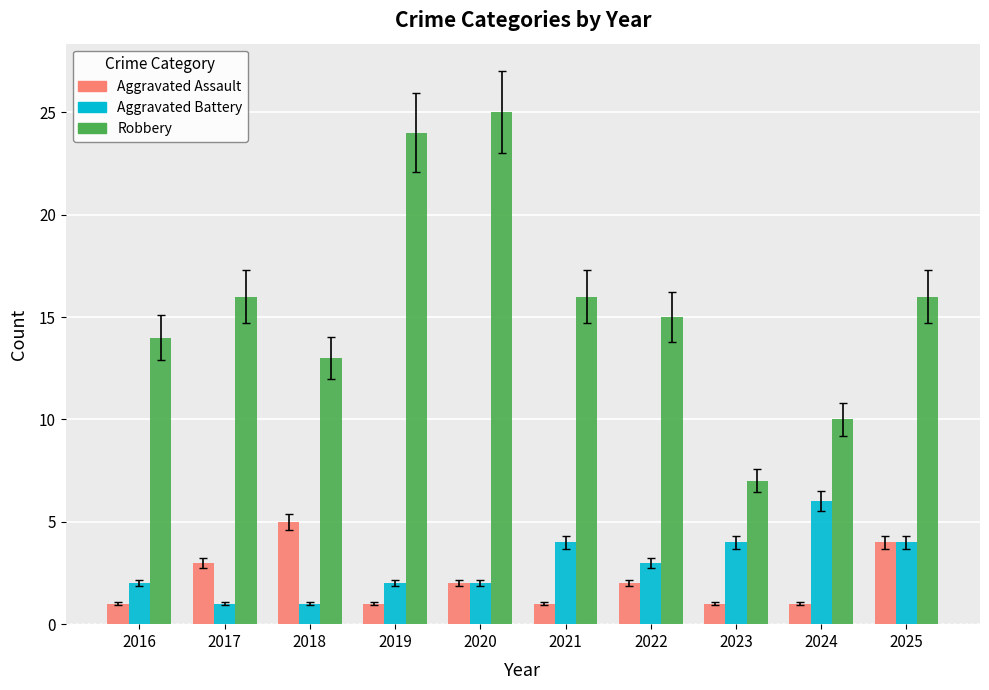

Is the value of Aggravated Battery at 2023 greater than the value of Aggravated Assault at 2020?

Yes